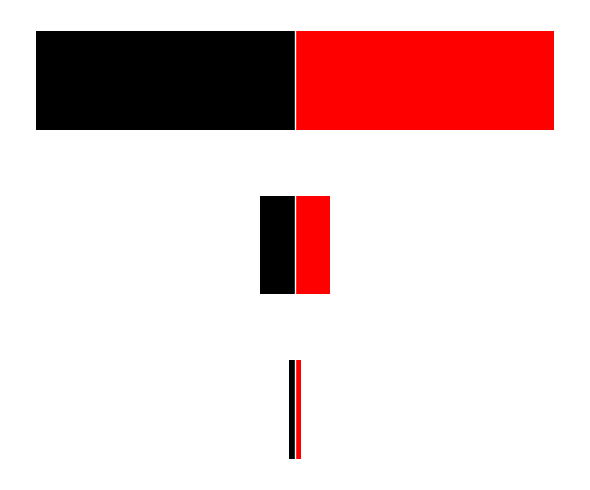

Is the value of Right (red) at 1 greater than the value of Left (black) at 2?

Yes